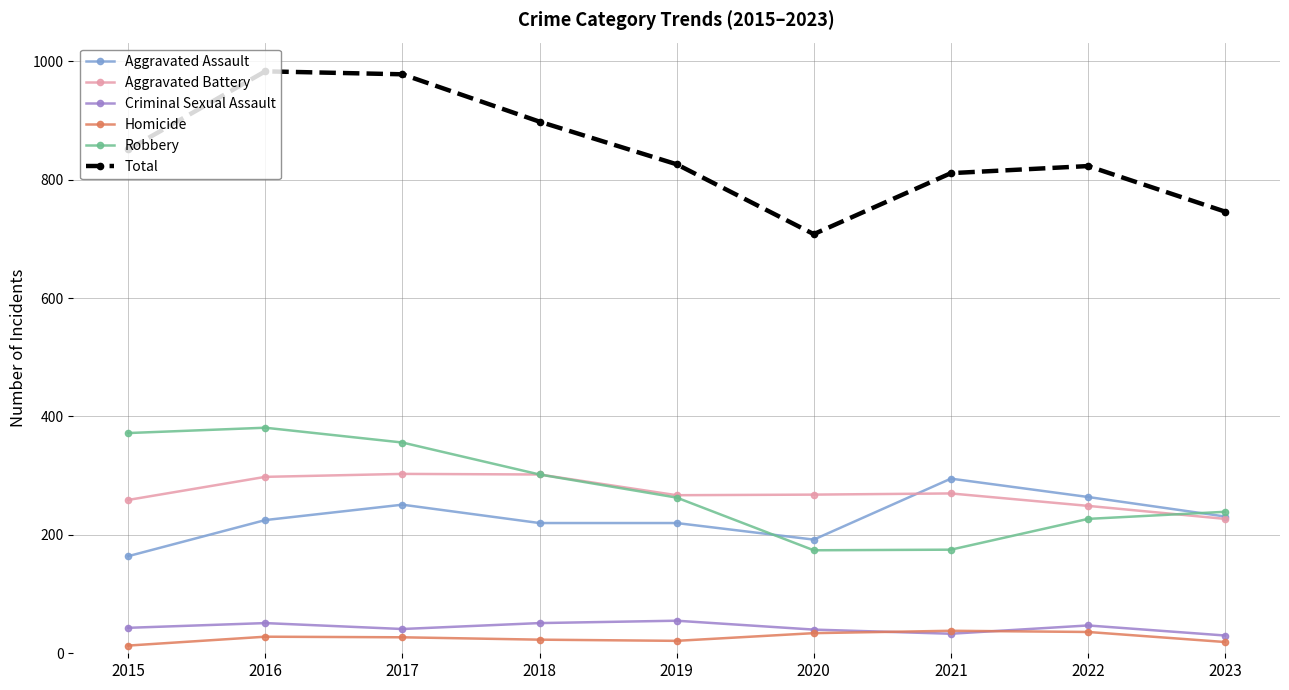

True or false: Aggravated Assault and Homicide cross at least once.

False